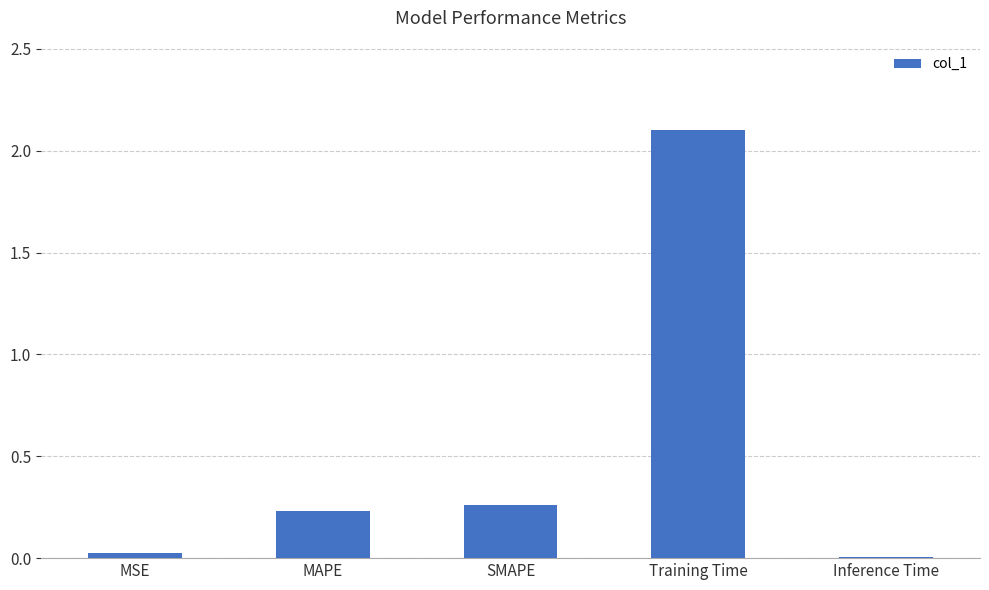

What is the sum of all values?

2.6